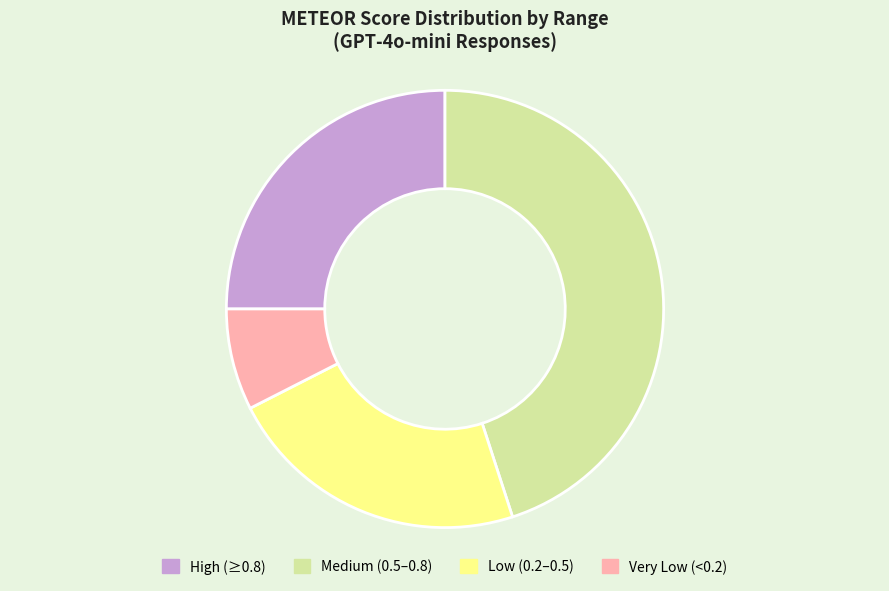

Rank the categories by value from highest to lowest.

Medium (0.5–0.8), High (≥0.8), Low (0.2–0.5), Very Low (<0.2)